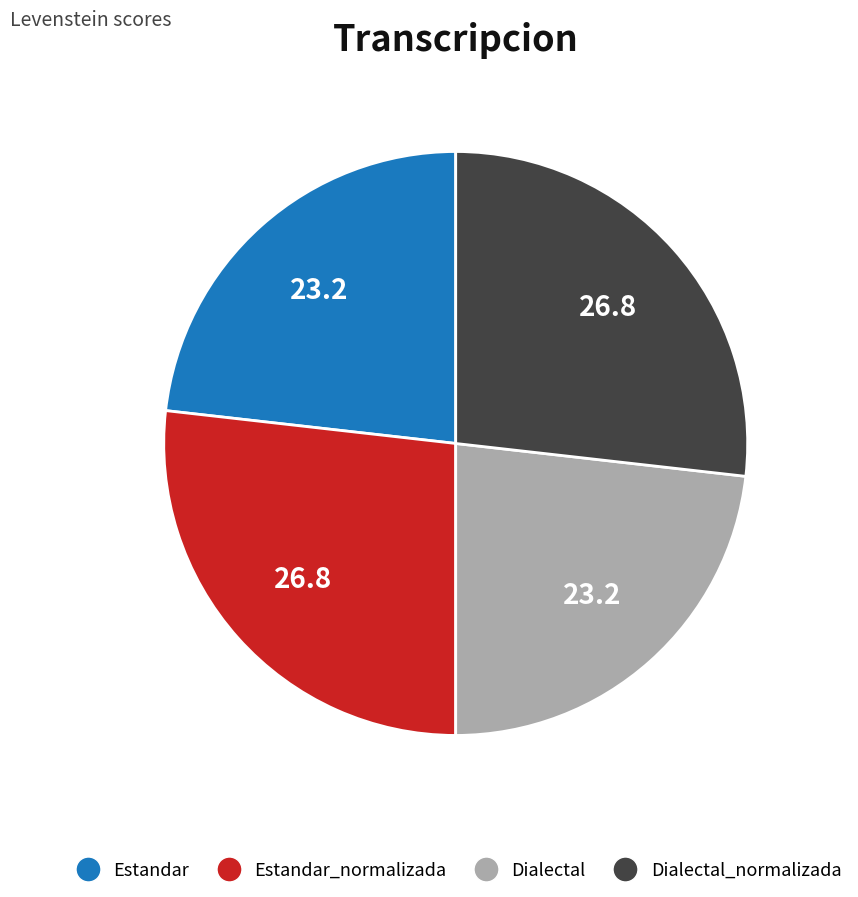

Do Dialectal and Estandar together represent more than half of the pie?

No